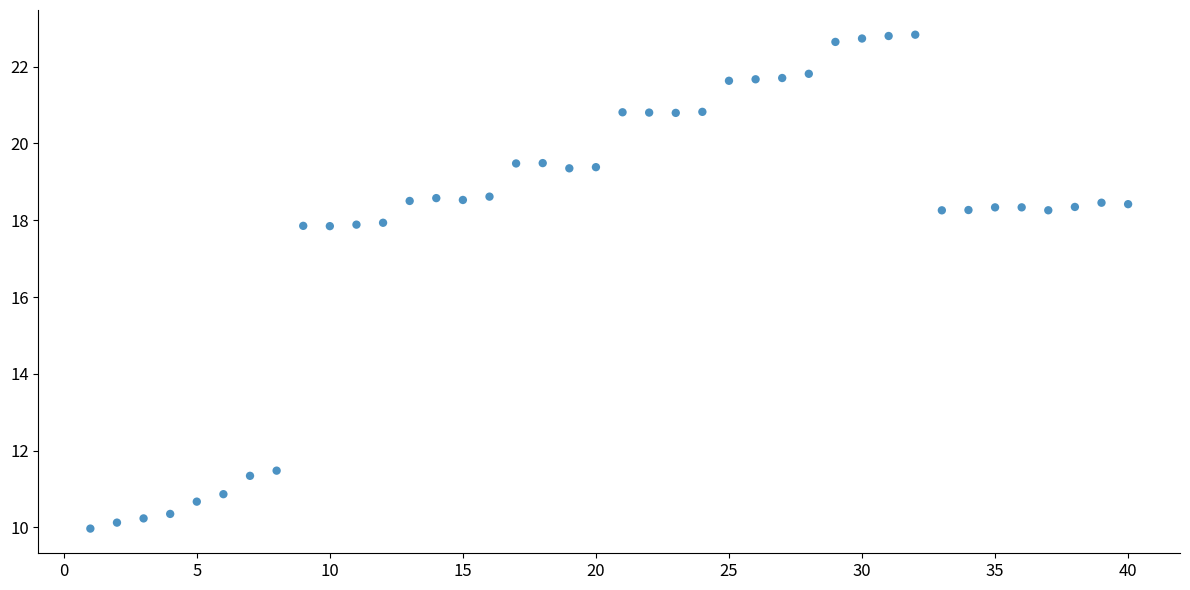

What is the range of Y values (max minus min)?

12.9